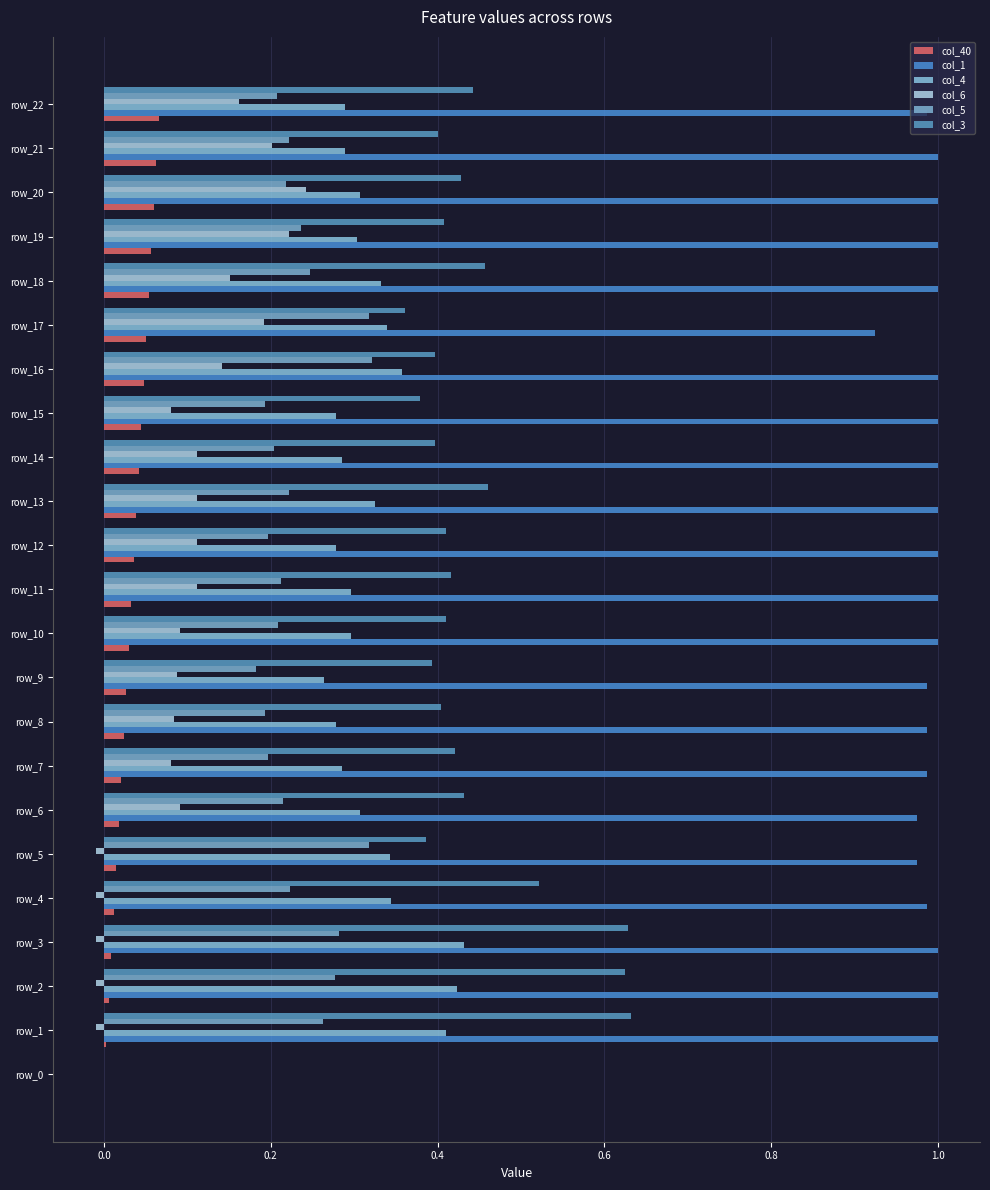

At which label does col_5 reach its peak?

16